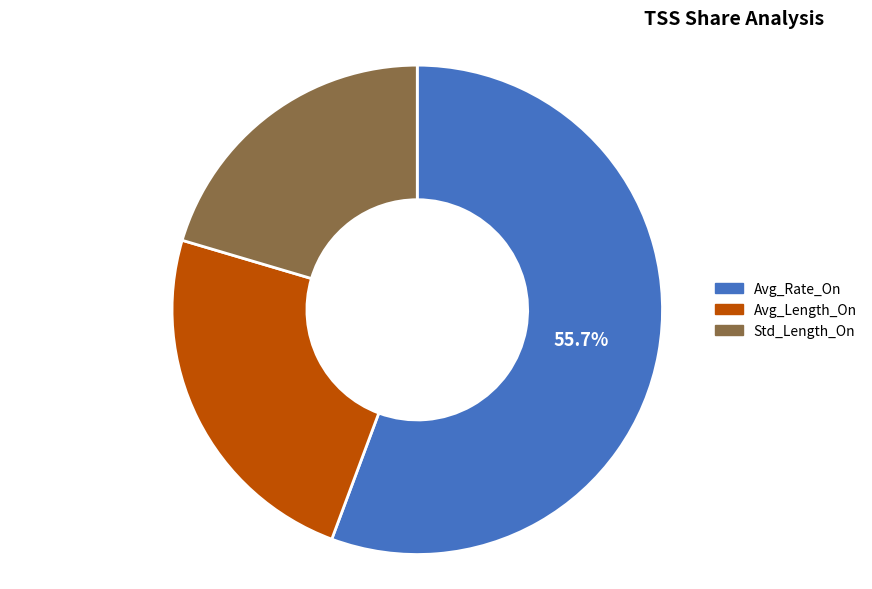

Rank the categories by value from highest to lowest.

Avg_Rate_On, Avg_Length_On, Std_Length_On